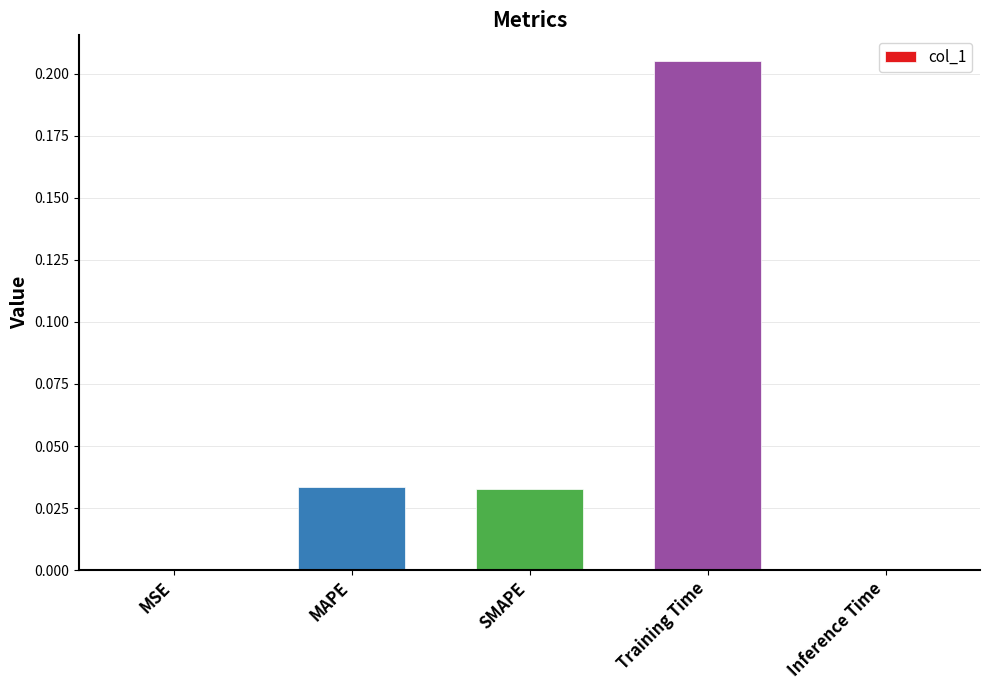

The chart shows a value of 0.0 at SMAPE. True or false?

True